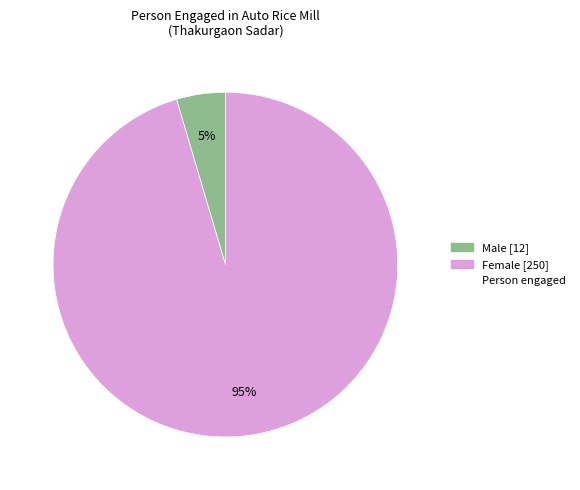

Is there a majority slice in this chart?

Yes